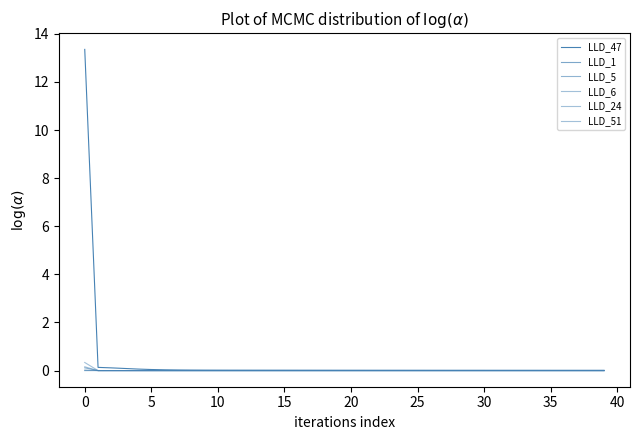

At how many categories does at least one series exceed 2?

1